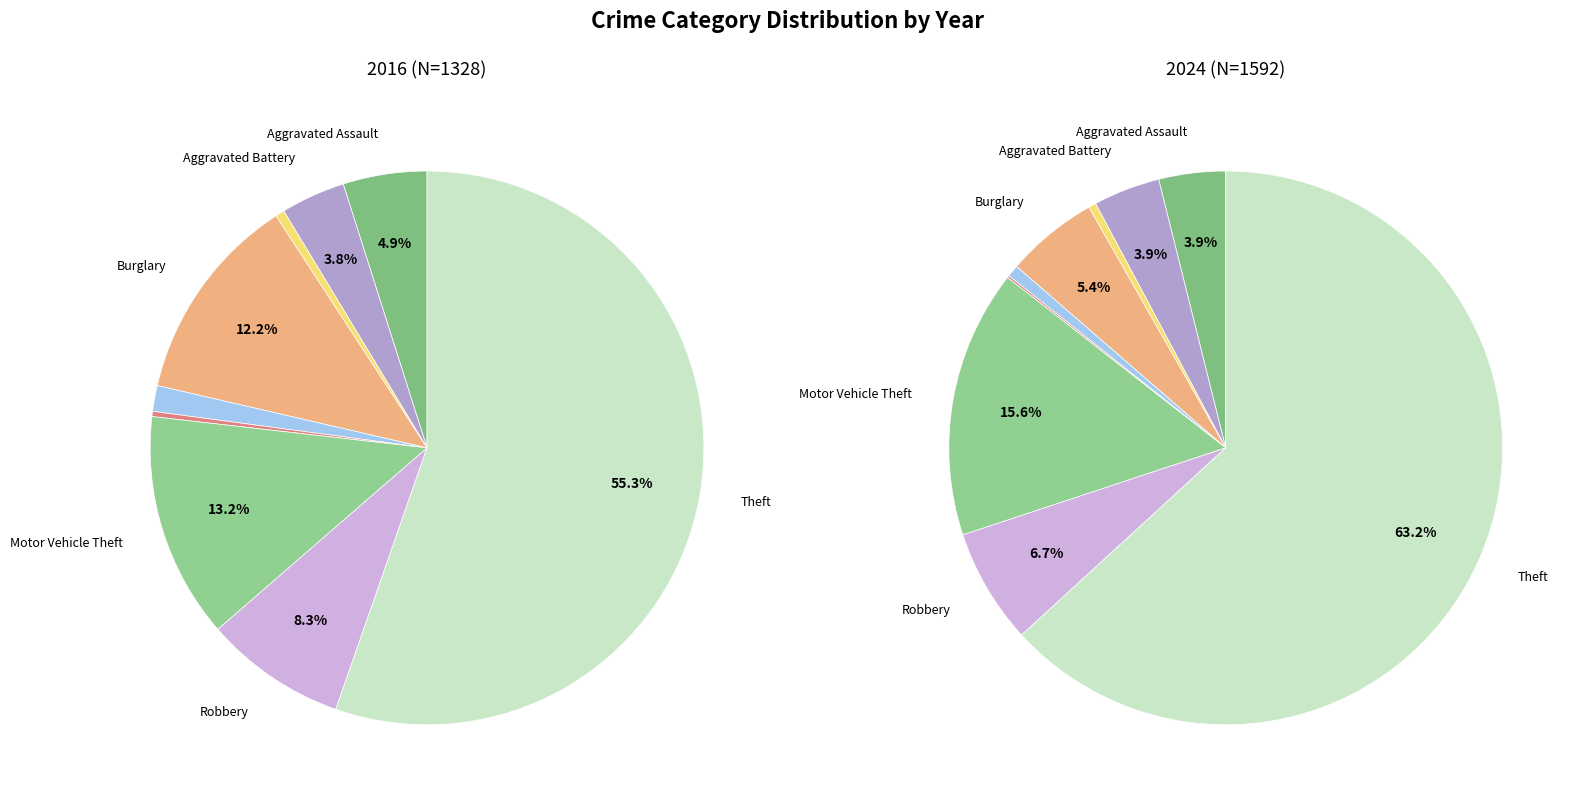

Is there any slice that represents more than half of the pie?

Yes